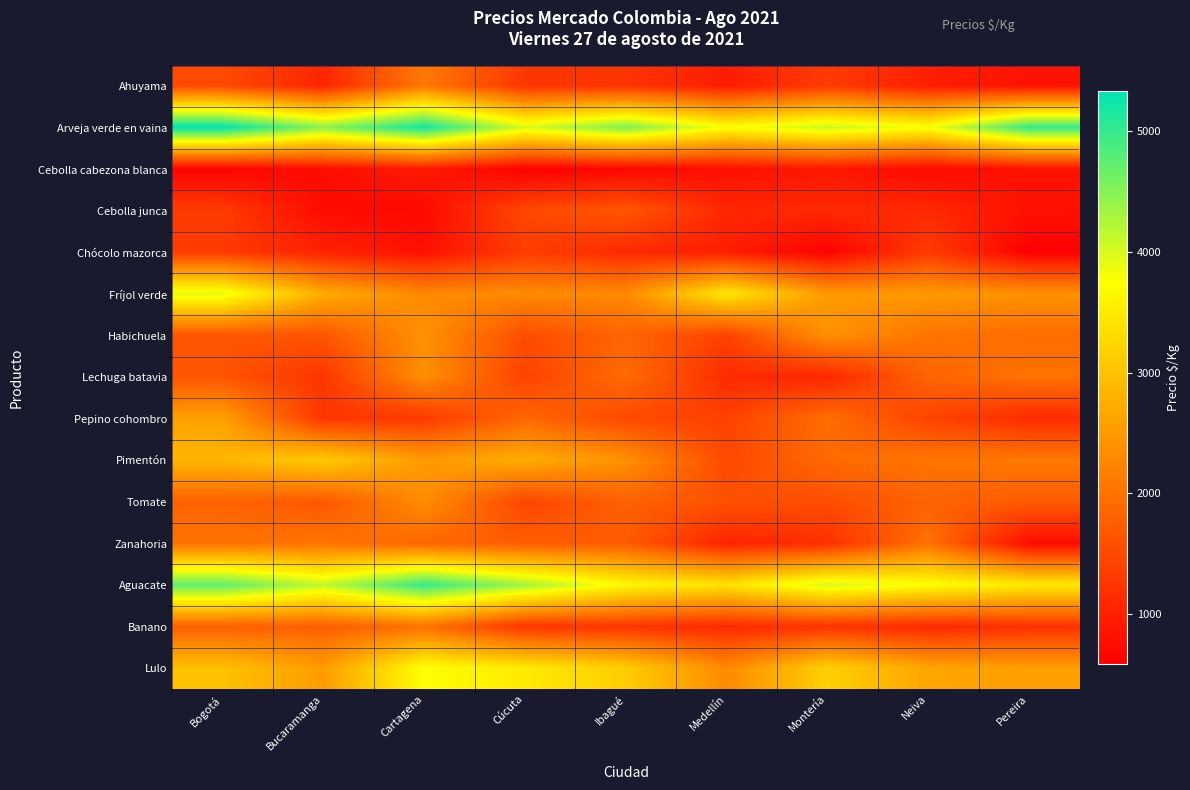

Which series has the largest total across all categories?

Arveja verde en vaina